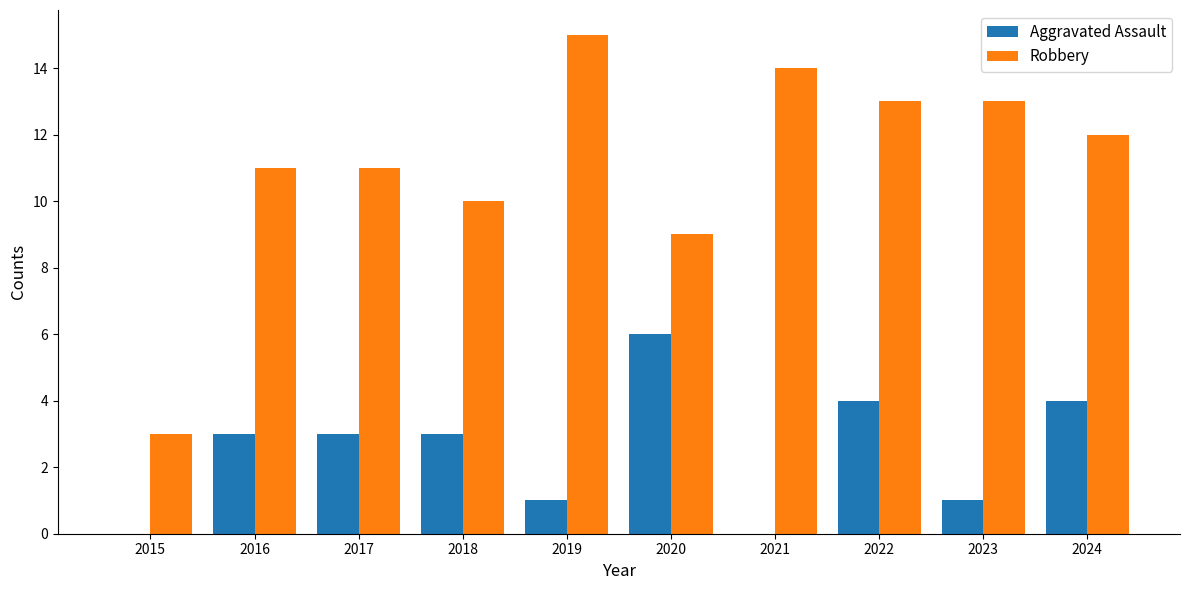

Reading left to right, list all the values displayed in this chart.

Aggravated Assault: 2015=0	2016=3	2017=3	2018=3	2019=1	2020=6	2021=0	2022=4	2023=1	2024=4
Robbery: 2015=3	2016=11	2017=11	2018=10	2019=15	2020=9	2021=14	2022=13	2023=13	2024=12